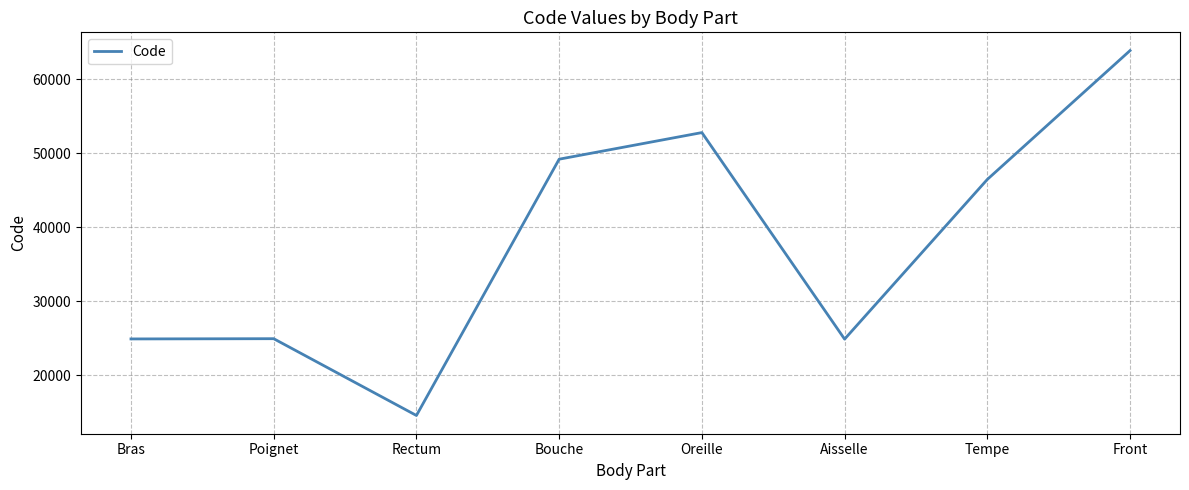

What is the ratio of the value at Oreille to the value at Aisselle?

2.1